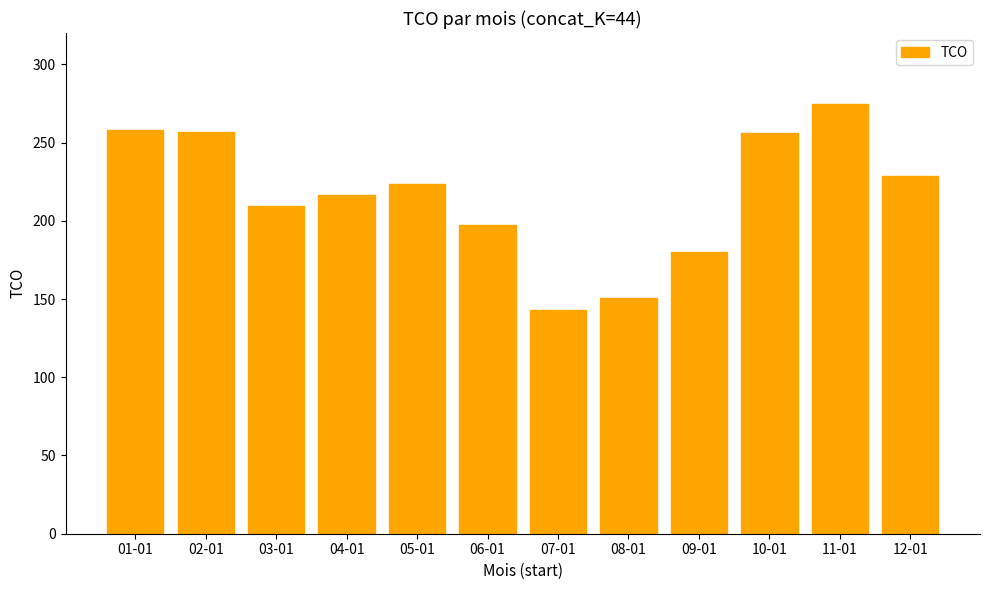

Count the number of data series in this chart.

1